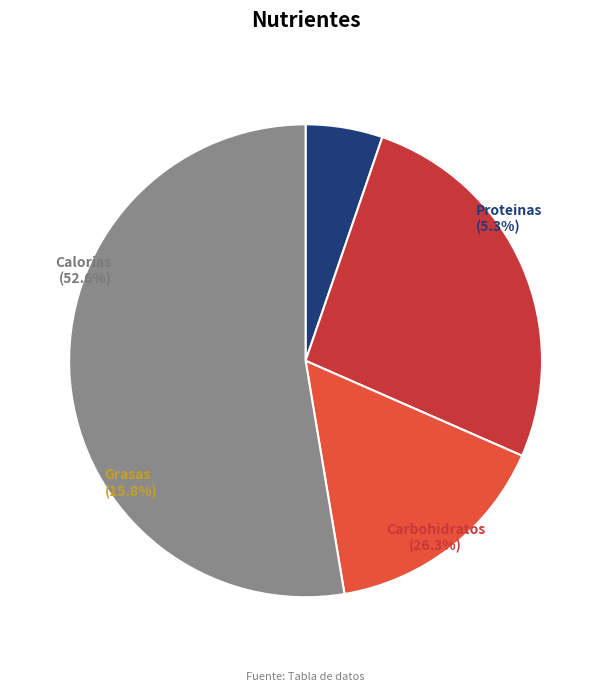

What is the change in value from Carbohidratos to Calorias?

+28000